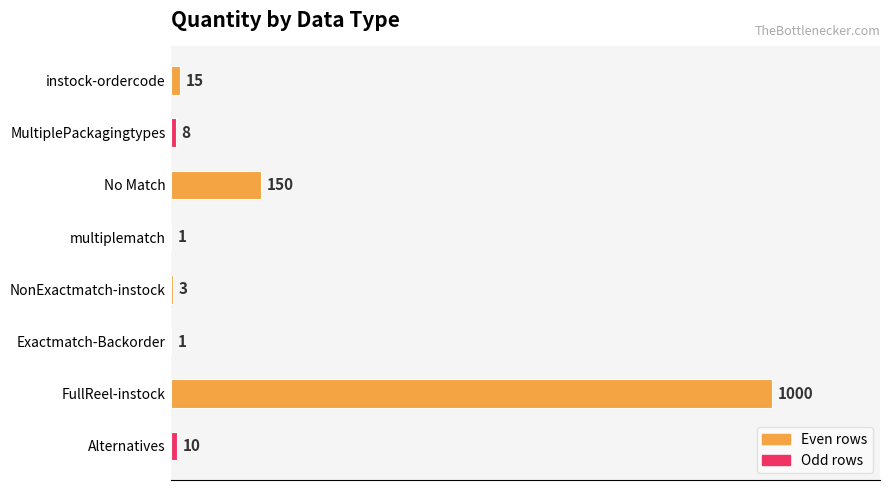

Where is the data nearest to the value 500?

No Match